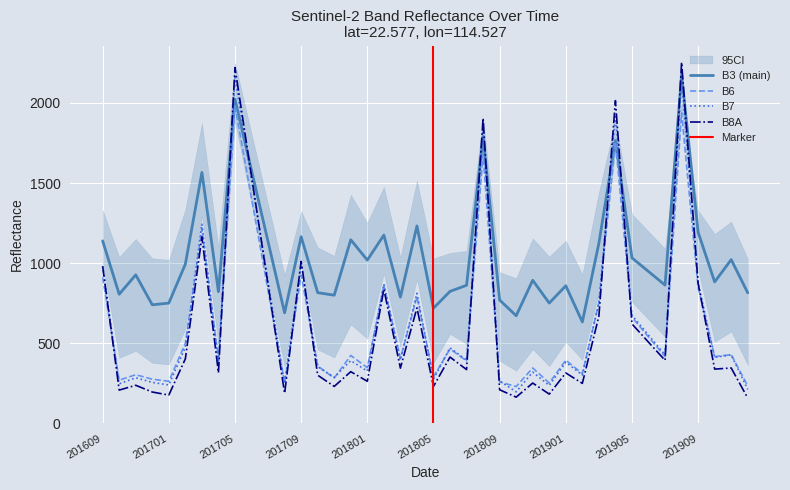

Does the chart display data point markers on the line(s)?

No